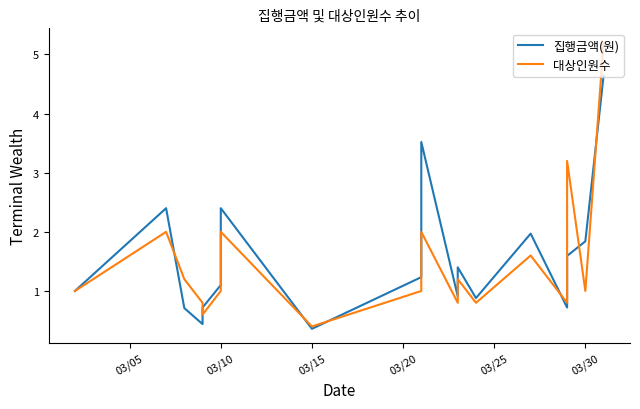

True or false: 집행금액(원) and 대상인원수 intersect in this chart.

True